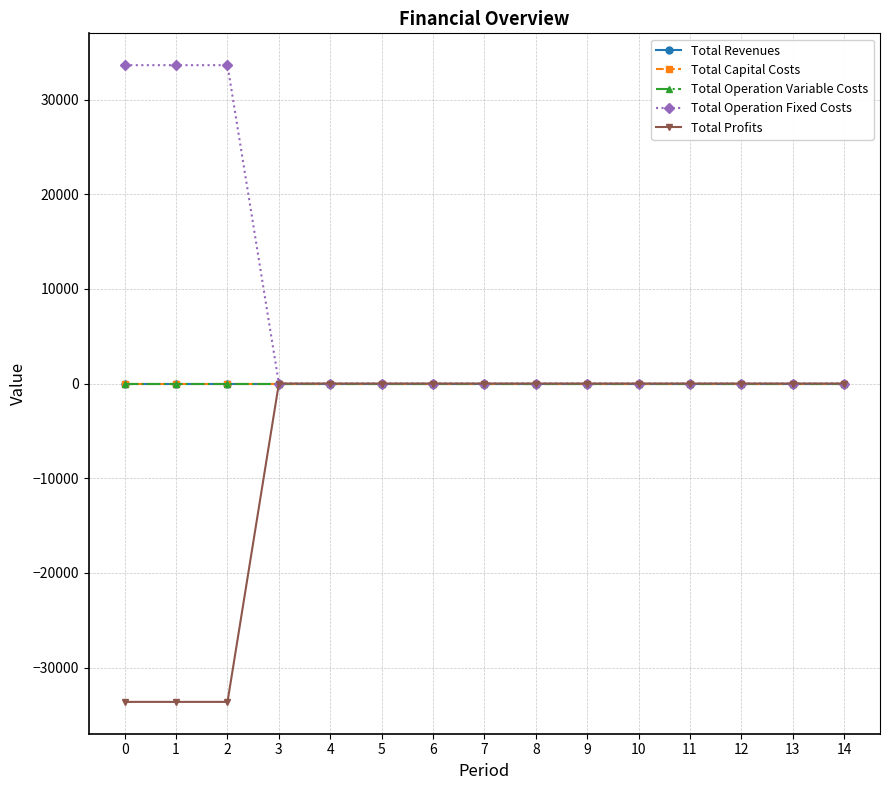

Does the chart have visible grid lines?

Yes